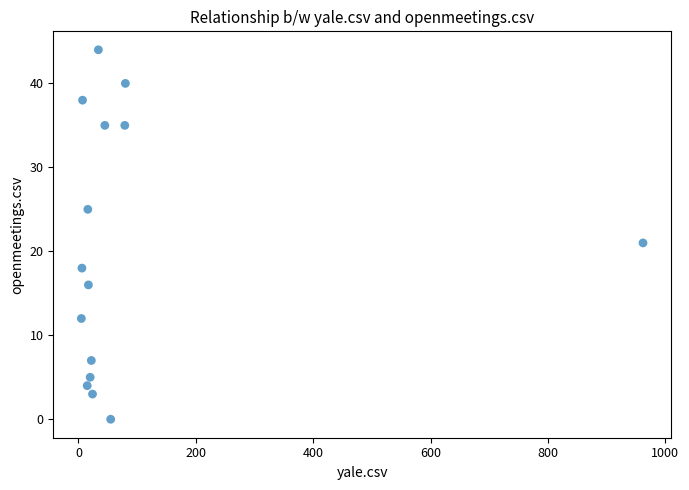

What Y value in the scatter plot is closest to 22?

21